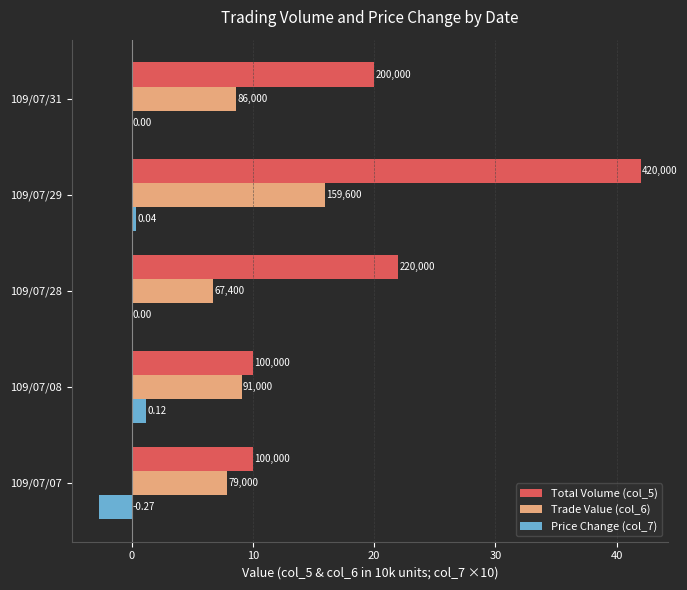

What are all the series names shown in the legend?

Total Volume (col_5), Trade Value (col_6), Price Change (col_7)